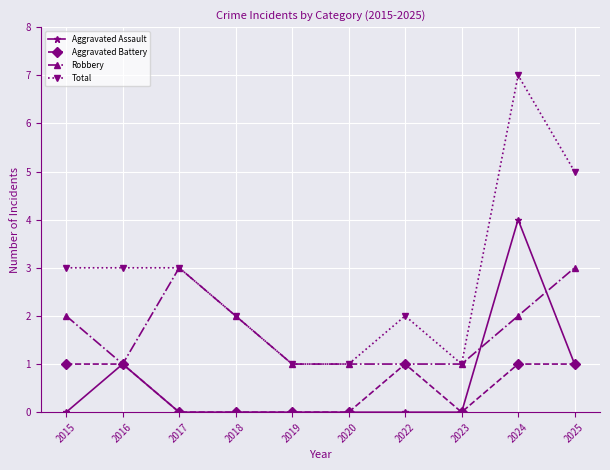

Reading left to right, what are all the values shown in this chart?

Aggravated Assault: 2015=0	2016=1	2017=0	2018=0	2019=0	2020=0	2022=0	2023=0	2024=4	2025=1
Aggravated Battery: 2015=1	2016=1	2017=0	2018=0	2019=0	2020=0	2022=1	2023=0	2024=1	2025=1
Robbery: 2015=2	2016=1	2017=3	2018=2	2019=1	2020=1	2022=1	2023=1	2024=2	2025=3
Total: 2015=3	2016=3	2017=3	2018=2	2019=1	2020=1	2022=2	2023=1	2024=7	2025=5